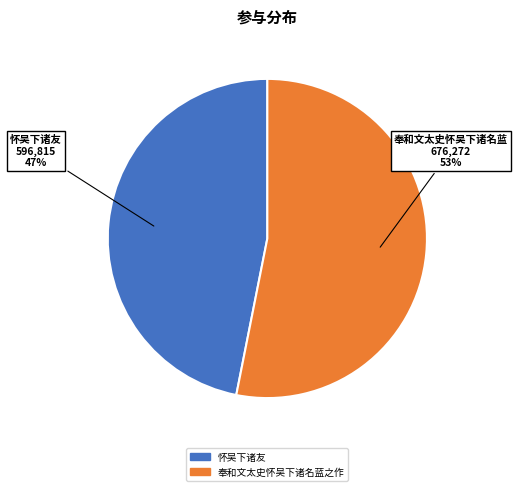

Is it true that 奉和文太史怀吴下诸名蓝之作 is 44% of the pie?

False